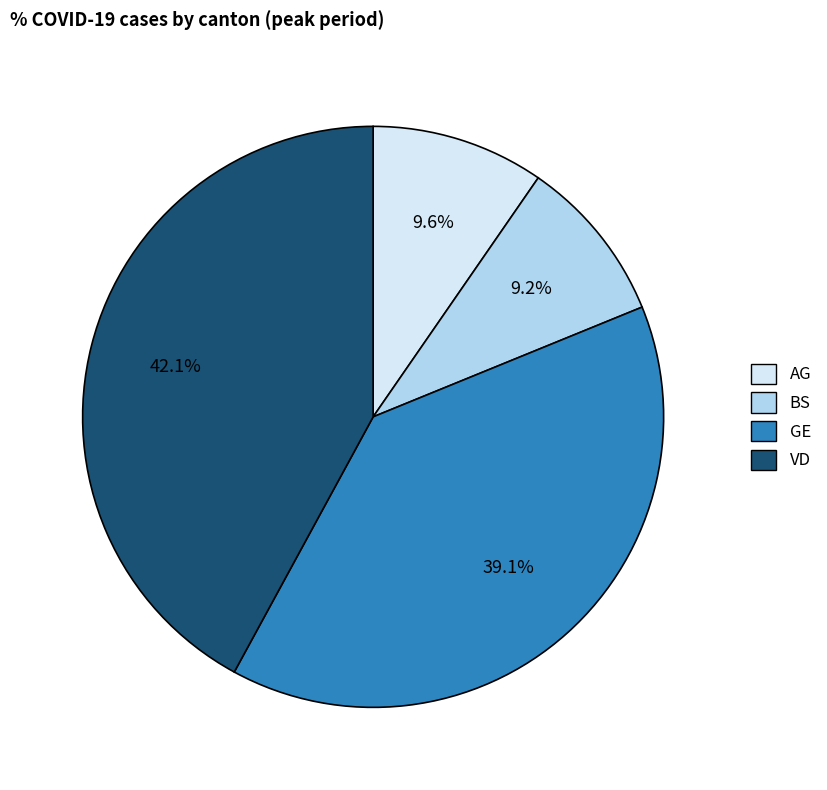

Is there a majority slice in this chart?

No